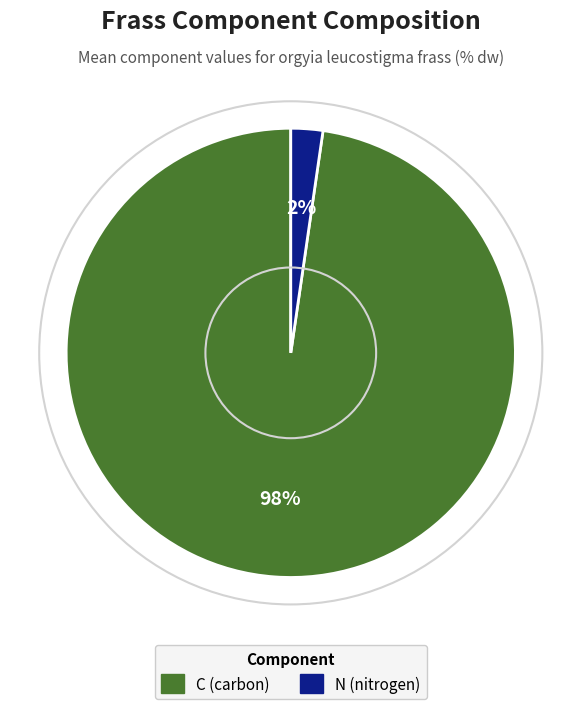

To the nearest percent, what is the average slice percentage?

50%